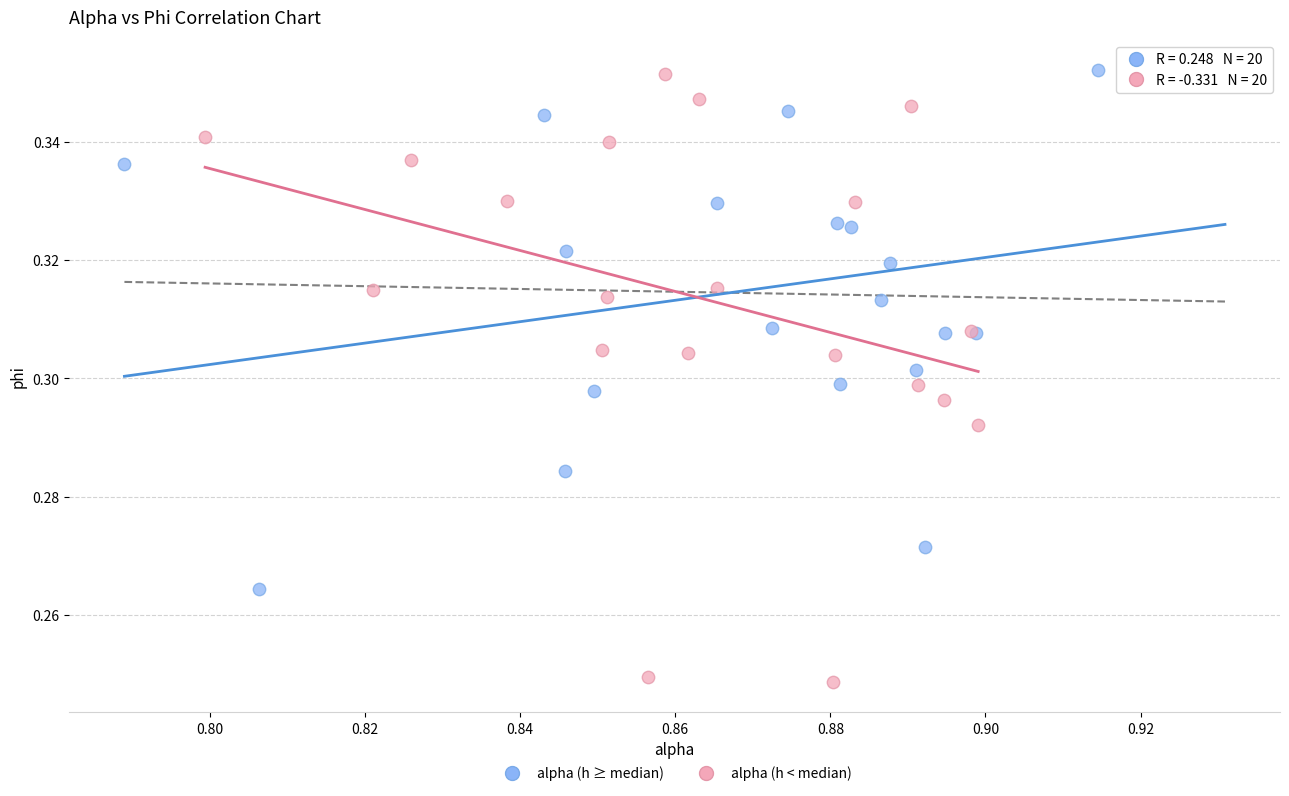

What are all the series names shown in the legend?

alpha (h ≥ median), alpha (h < median)